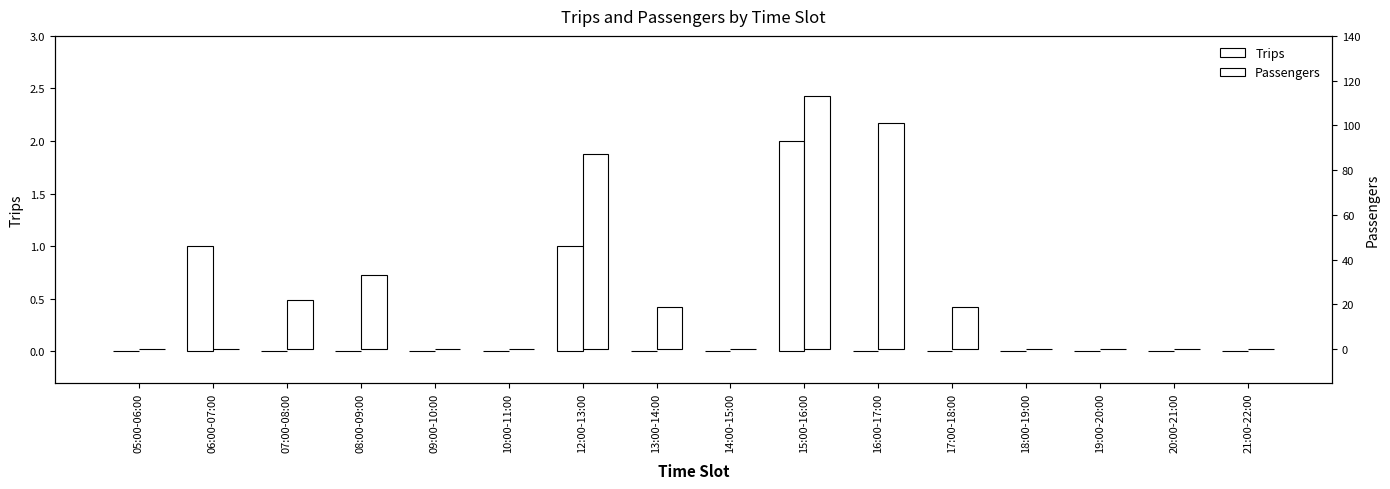

Which series has the widest spread of values?

Passengers